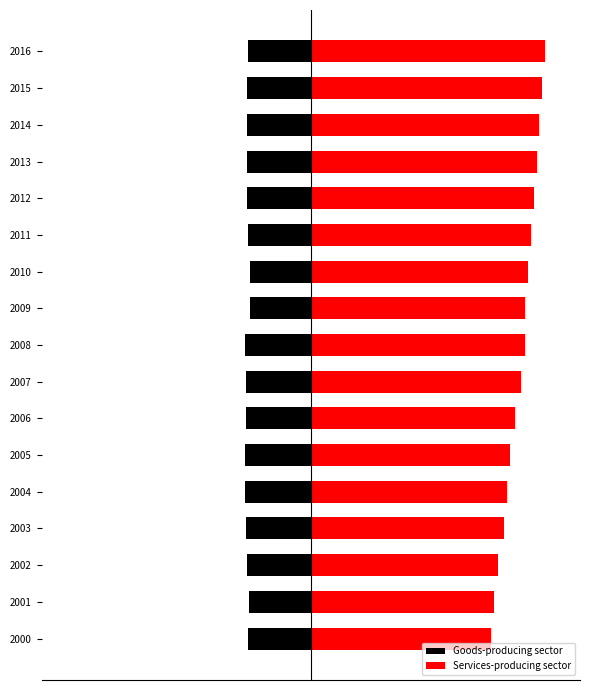

Between 2004 and 2014, which series saw the biggest shift?

Services-producing sector